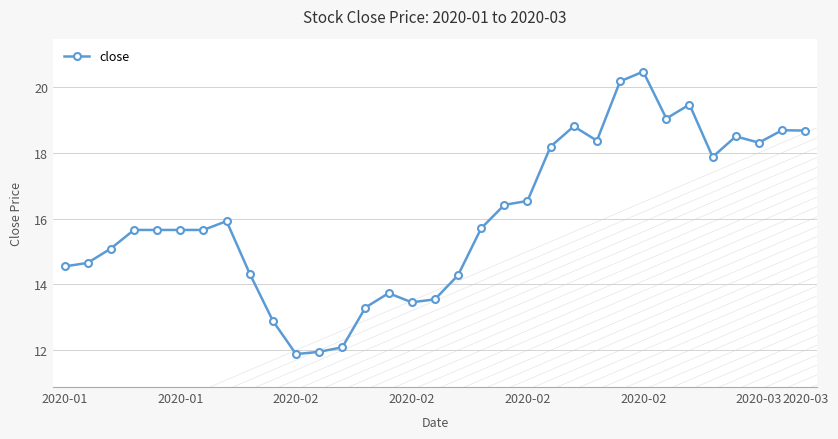

What is the minimum value shown in the chart?

11.9